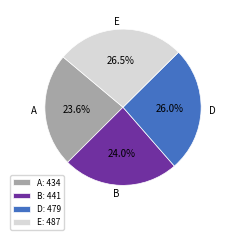

Do A: 434 and B: 441 together represent more than half of the pie?

No